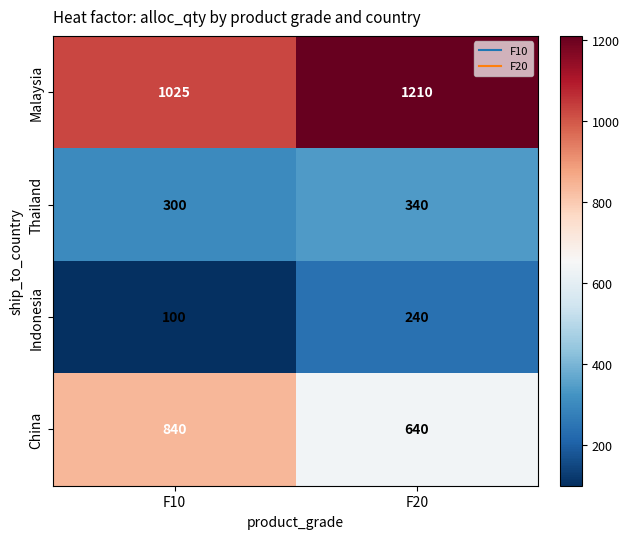

Rank the series by their average value, from lowest to highest.

Indonesia, Thailand, China, Malaysia